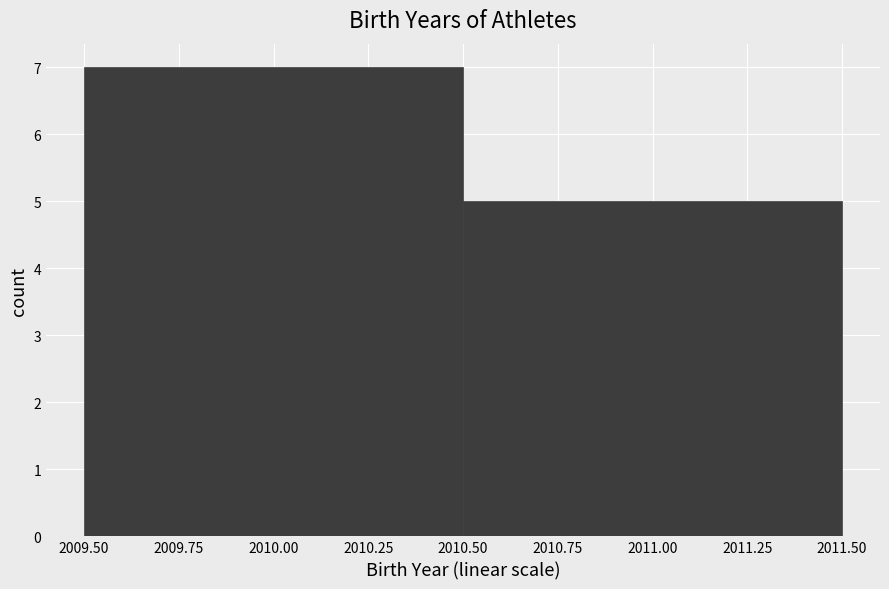

What is the height of the bar covering 2009.50 to 2010.50 on the x-axis? The values are not printed on the chart, so give them approximately, as read against the axis.

7